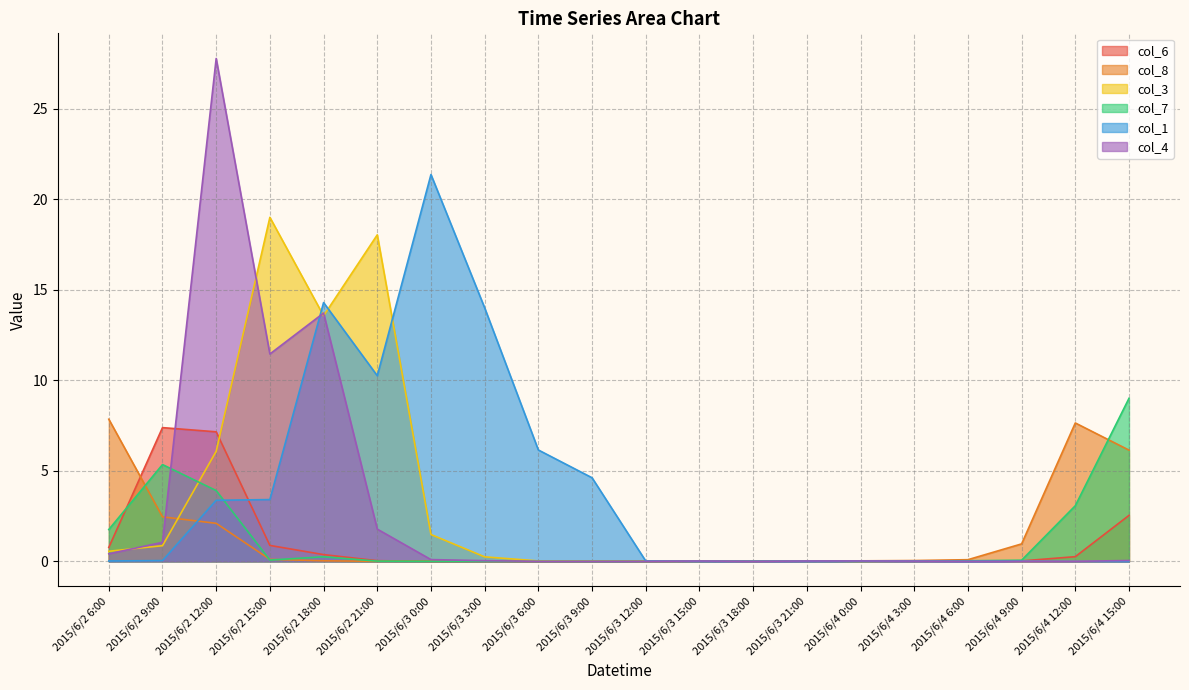

Rank the categories by col_4 value from highest to lowest.

2015/6/2 12:00, 2015/6/2 18:00, 2015/6/2 15:00, 2015/6/2 21:00, 2015/6/2 9:00, 2015/6/2 6:00, 2015/6/3 0:00, 2015/6/4 15:00, 2015/6/3 3:00, 2015/6/4 0:00, 2015/6/3 15:00, 2015/6/3 21:00, 2015/6/4 3:00, 2015/6/3 6:00, 2015/6/3 9:00, 2015/6/3 12:00, 2015/6/3 18:00, 2015/6/4 6:00, 2015/6/4 9:00, 2015/6/4 12:00